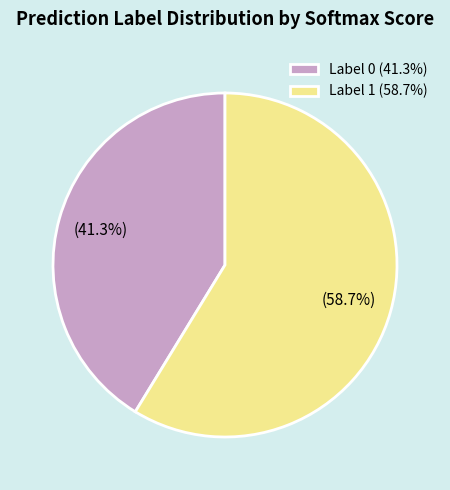

Which has a higher value, Label 0 (41.3%) or Label 1 (58.7%)?

Label 1 (58.7%)